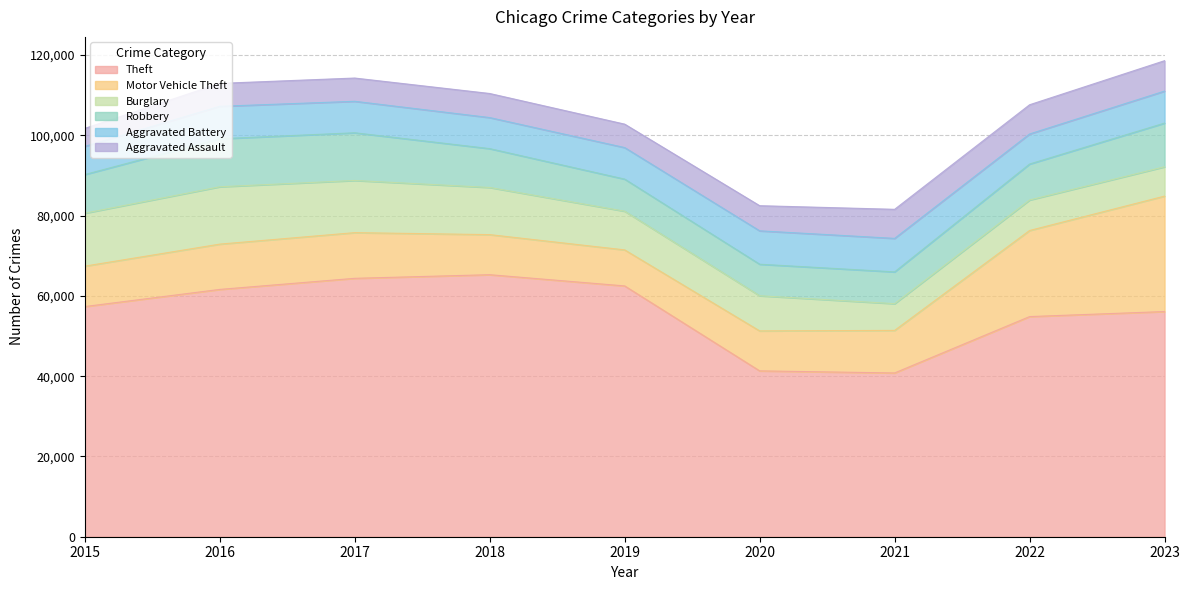

What is the spread (max minus min) of values at 2015?

52870